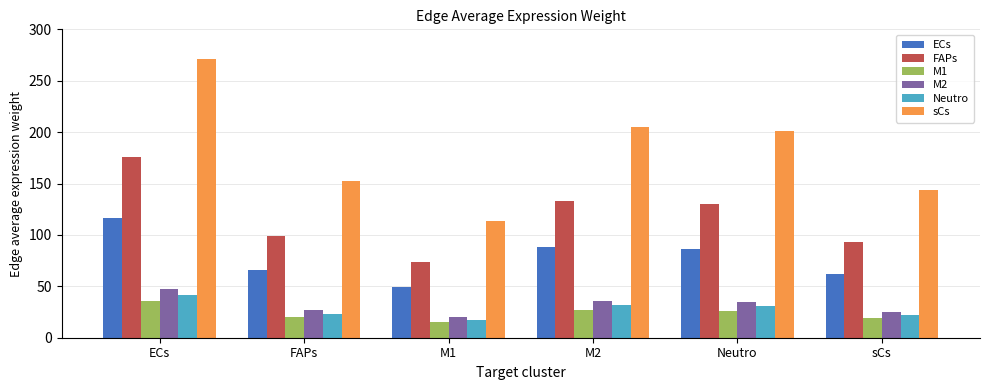

True or false: ECs has a value of 104.6 at sCs.

False